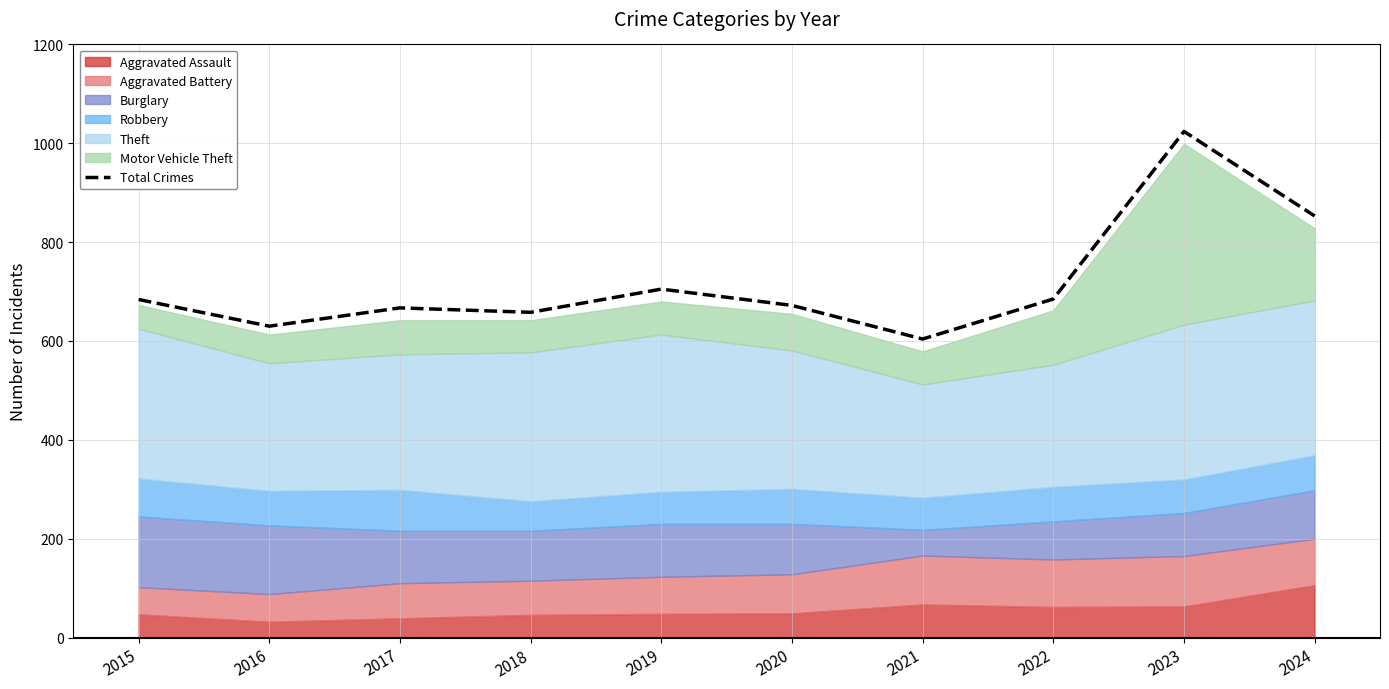

Is it true that the value at 2024 is 853?

True